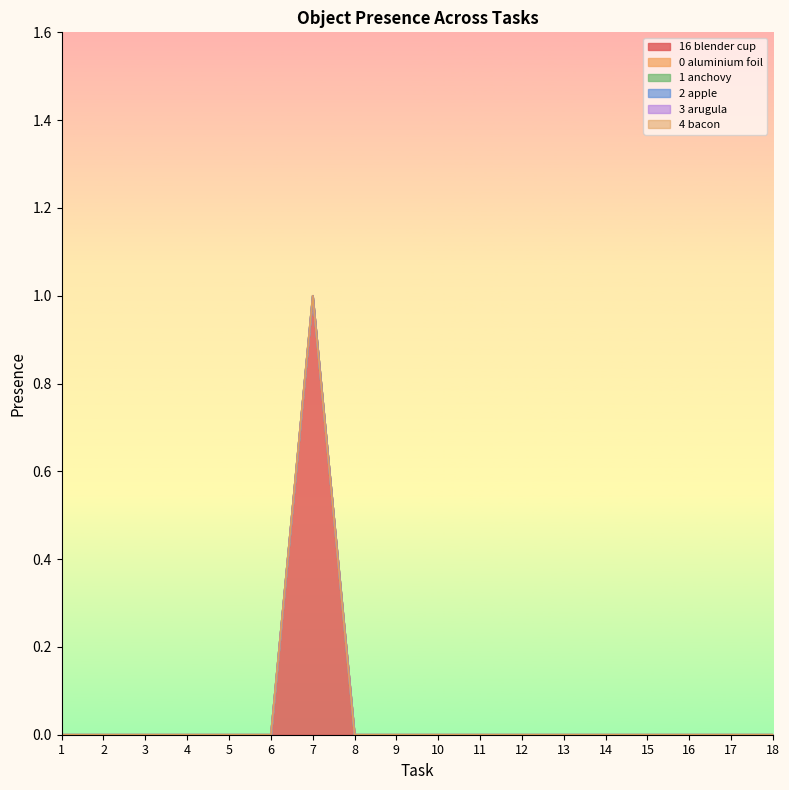

True or false: Object_0_aluminium foil and Object_16_blender cup cross at least once.

False